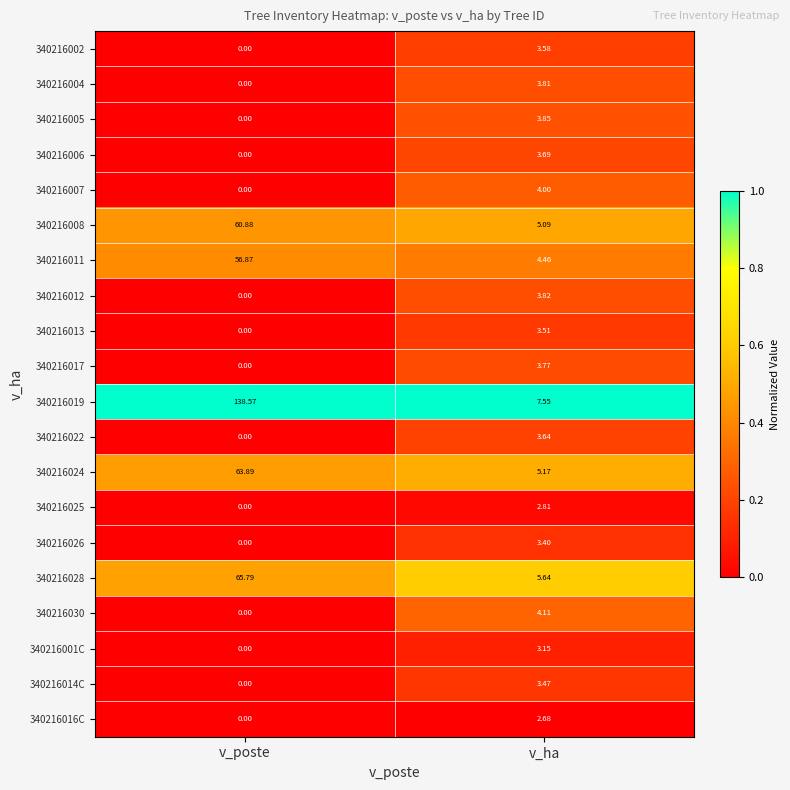

How many categories are shown in the chart?

2